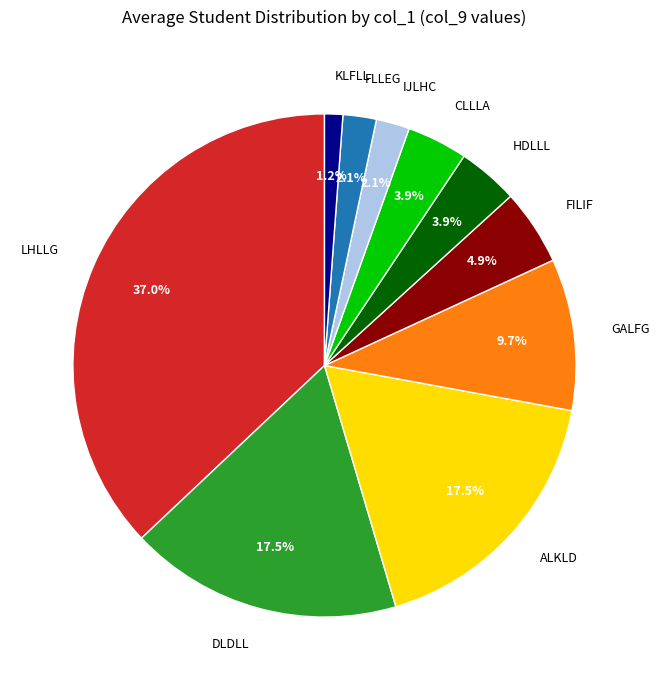

What percentage do CLLLA and KLFLL together represent?

5.1%